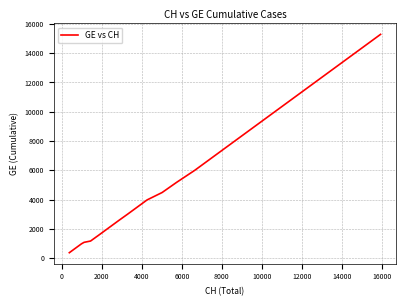

What is the maximum value shown in the chart?

15284